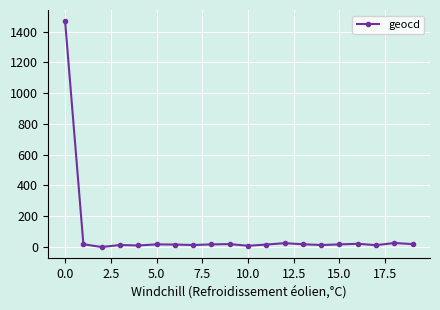

How many data points are less than 17?

9